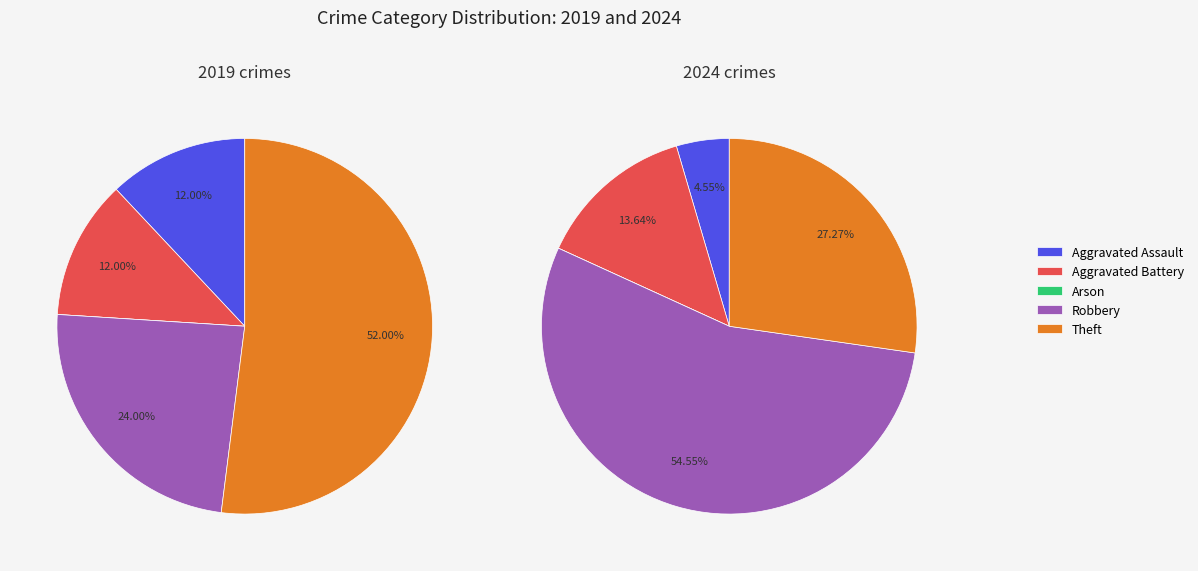

To the nearest percent, what is the difference between the 3 and 2 slice percentages?

55%